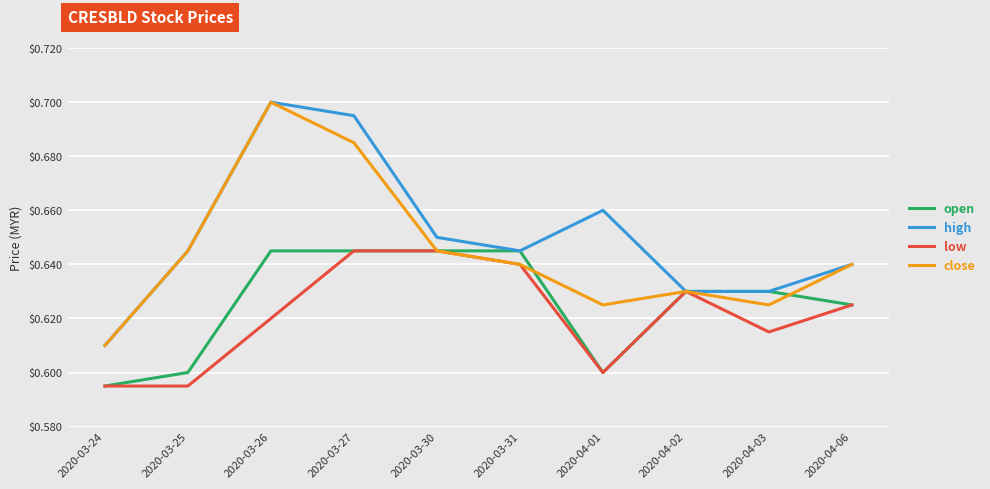

Between 2020-03-27 and 2020-03-31, which series saw the biggest shift?

high